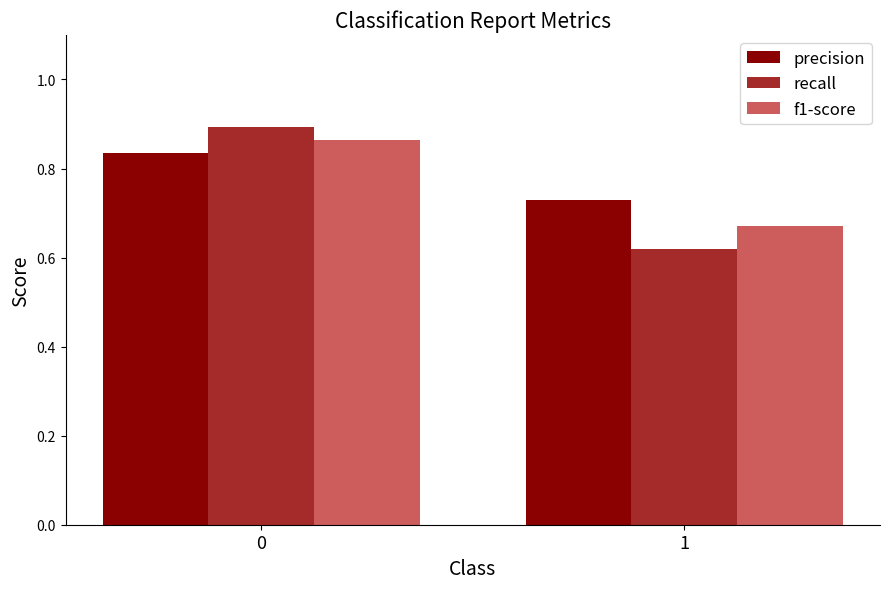

What is the difference between the maximum and minimum values in the recall series?

0.3